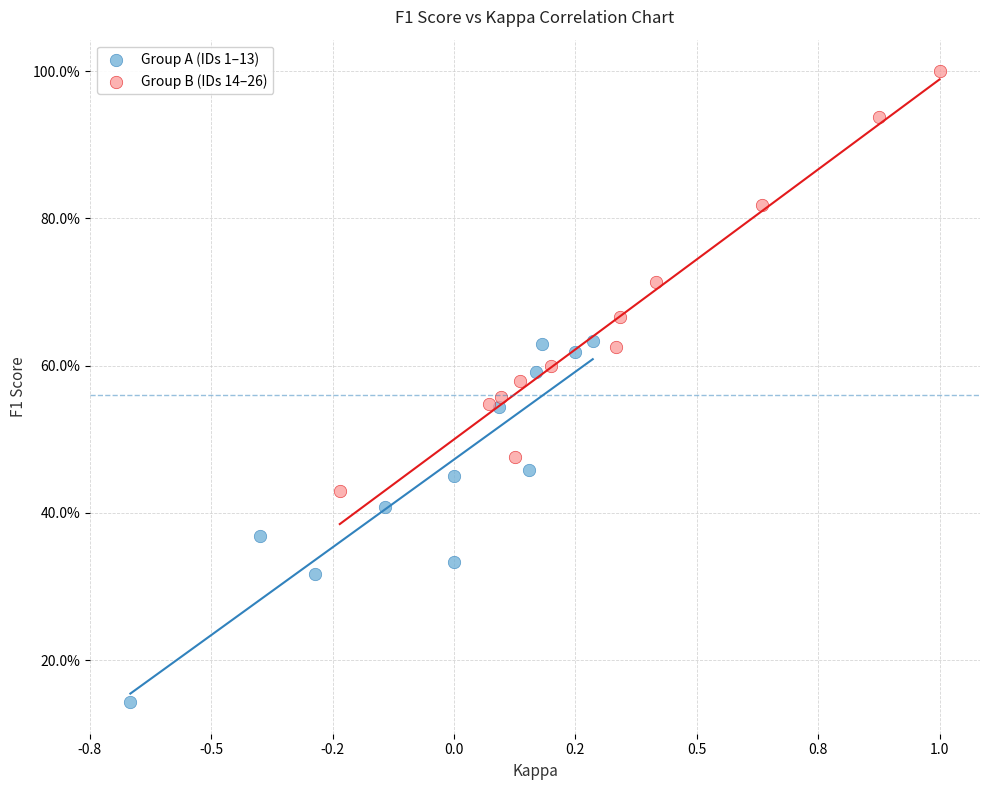

Which series has the largest Y range (max minus min)?

Group B (IDs 14–26)